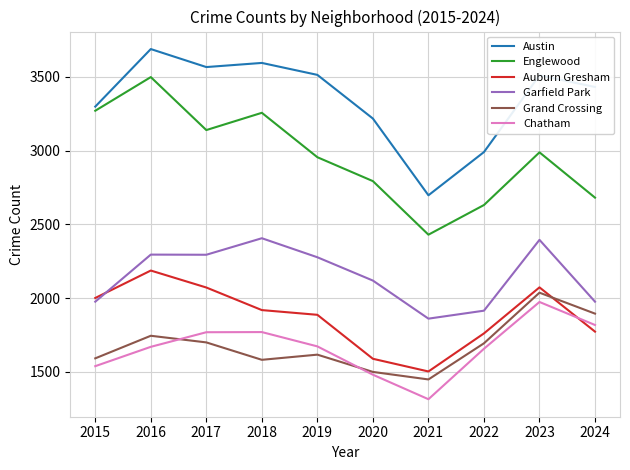

How many interior local peaks does the Englewood series have?

3